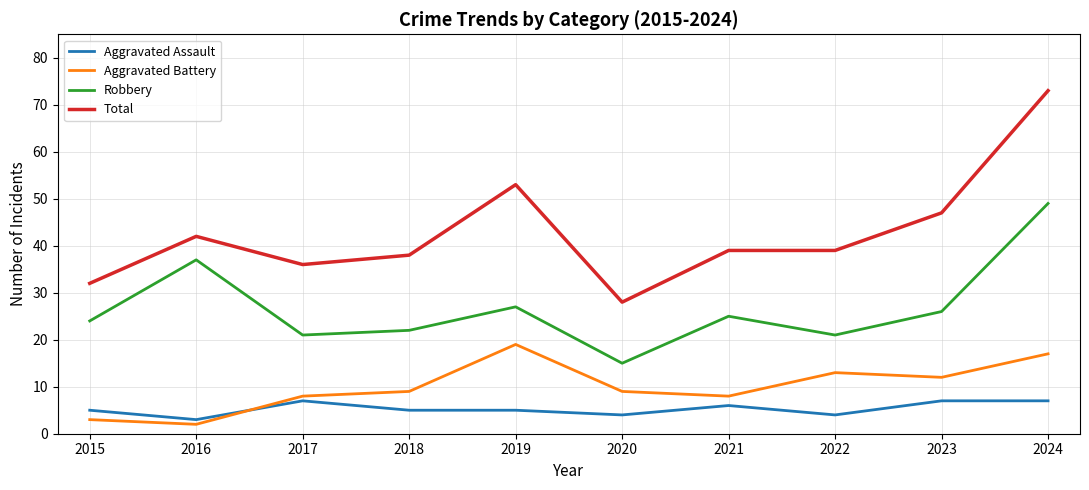

What is the difference between the maximum and minimum values in the Robbery series?

34